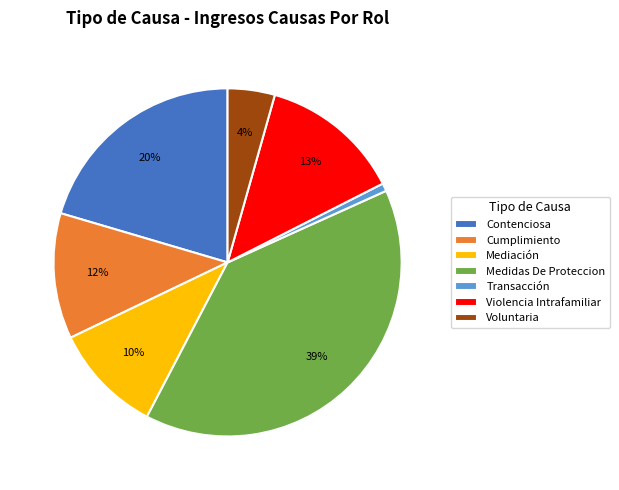

Is it true that Contenciosa is 27% of the pie?

False